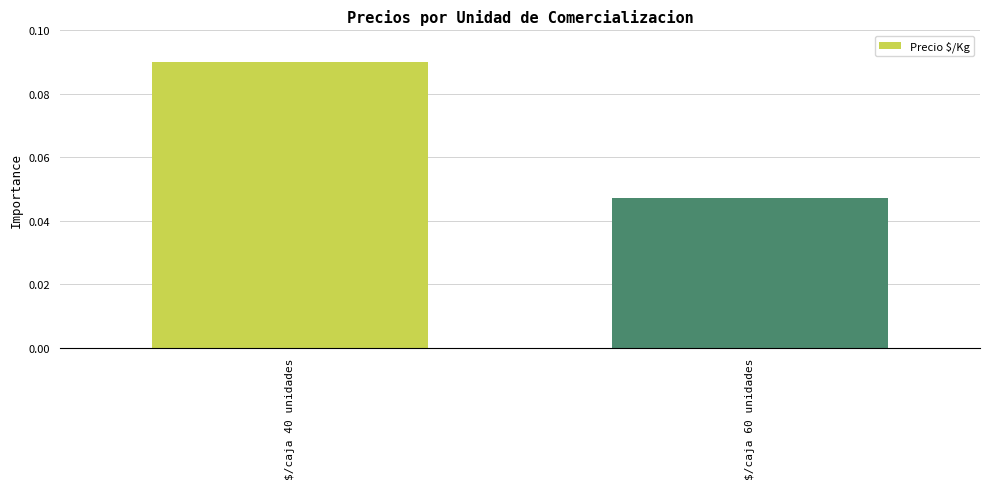

Does the chart contain any negative values?

No